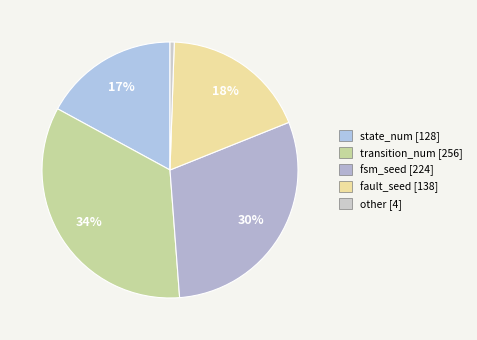

How many slices are in this pie chart?

5